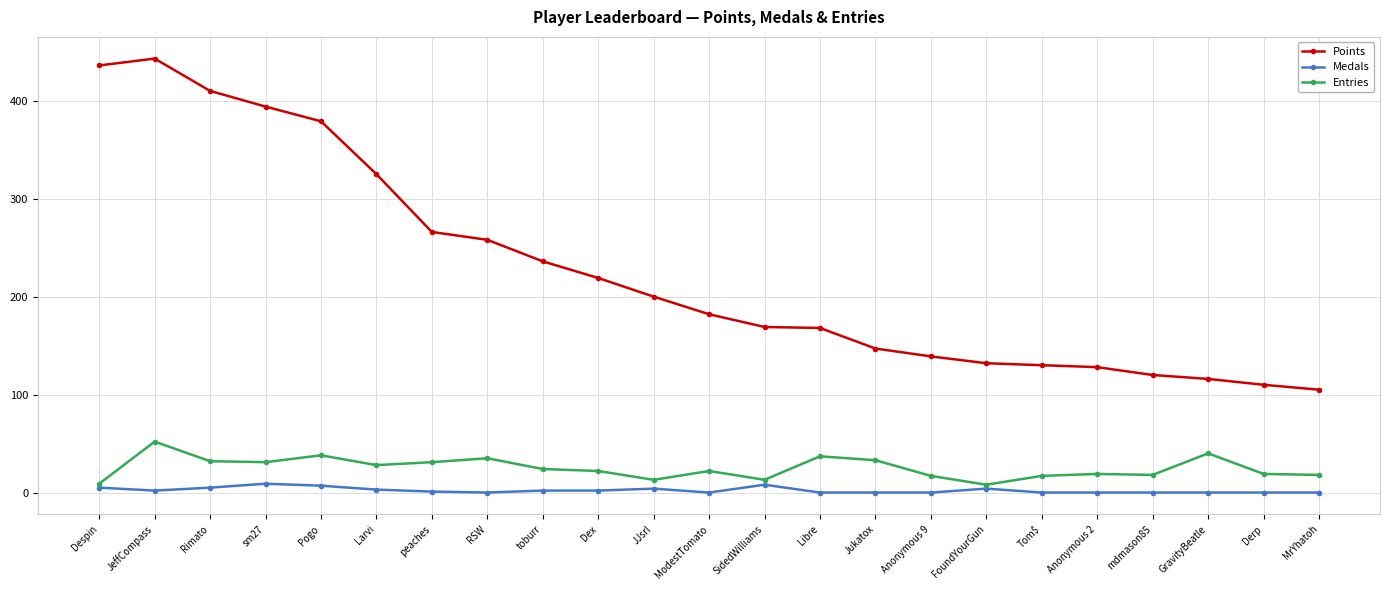

True or false: Medals has more than 2 points higher than both neighbors.

True